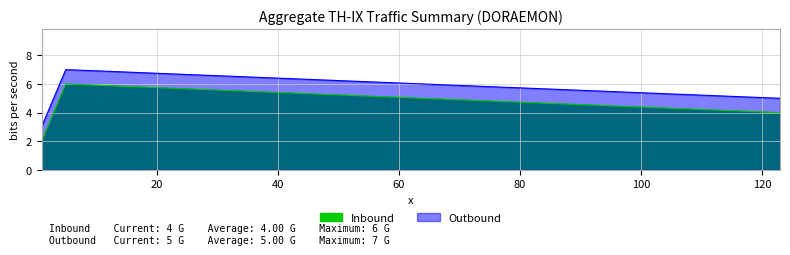

What is the difference between the maximum and minimum values in the Outbound series?

4